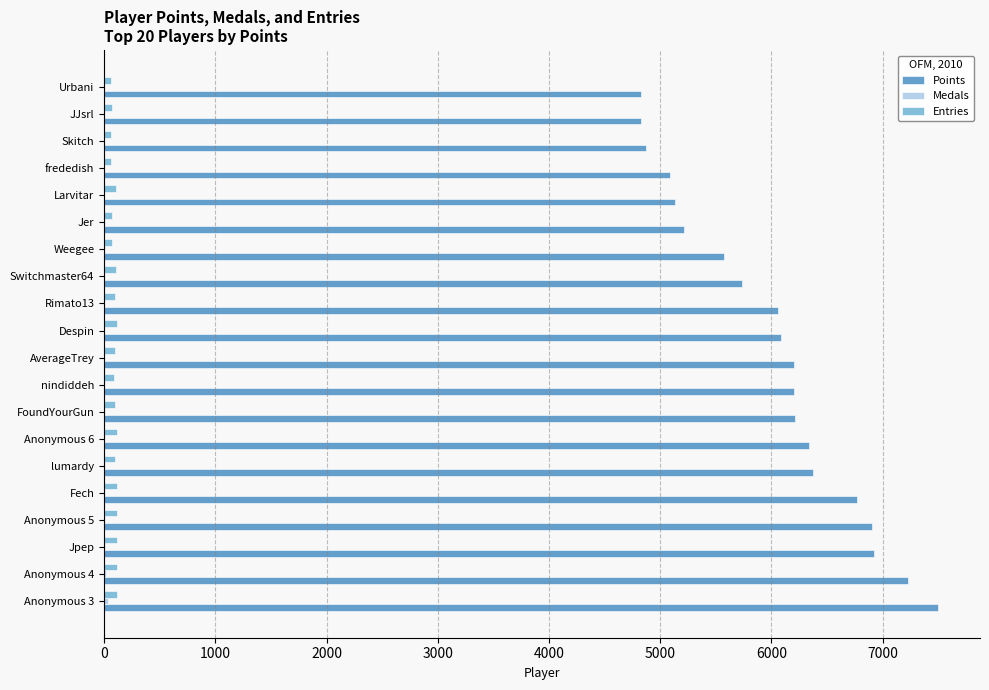

What is the sum of all Entries values?

1898